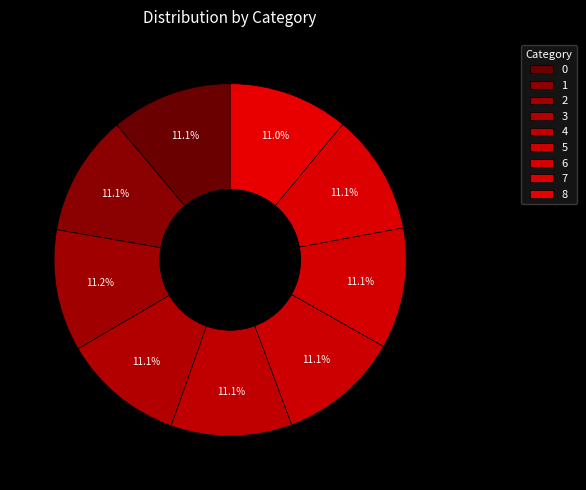

To the nearest percent, what percentage of the pie is 6?

11%